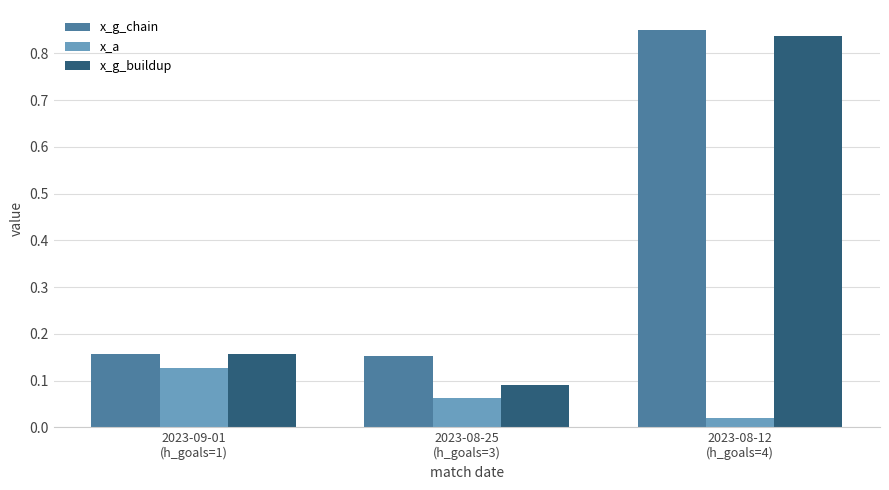

Which series has the largest range (max minus min)?

x_g_buildup